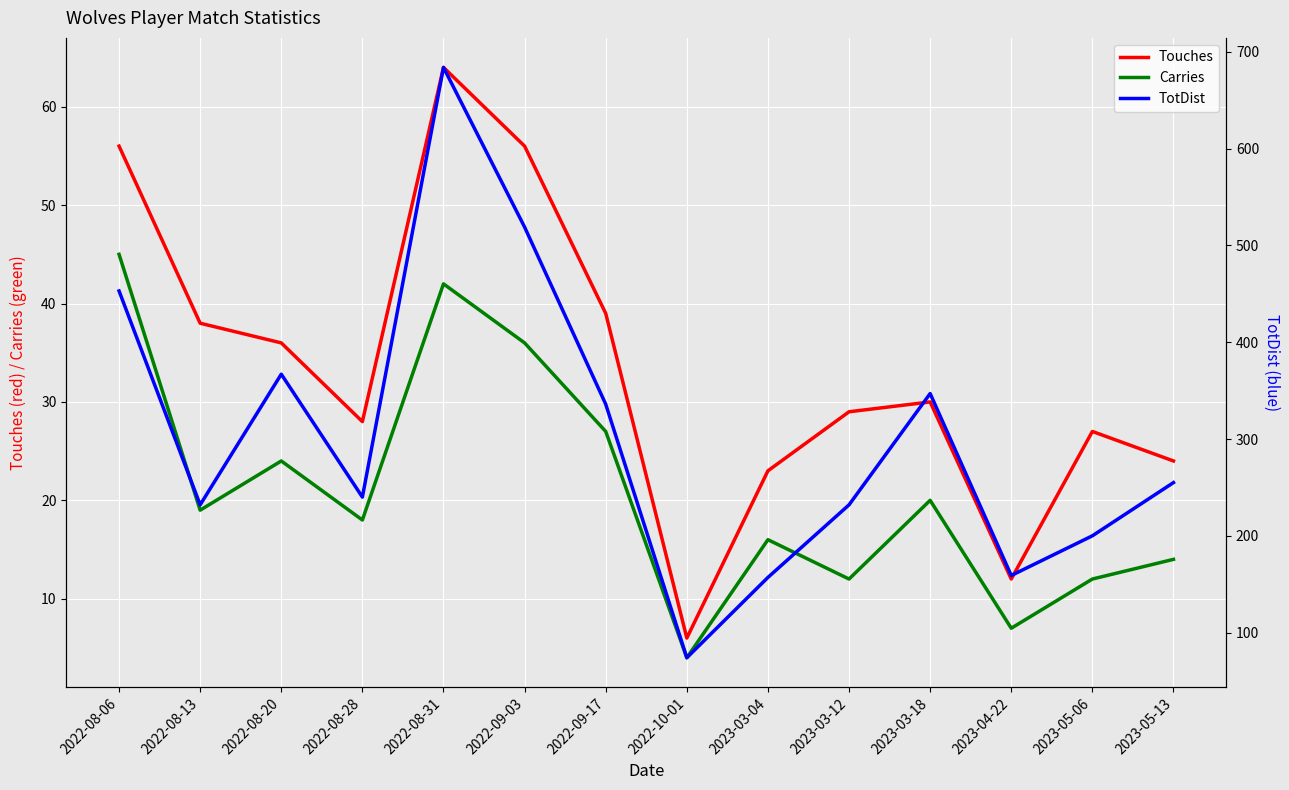

What is the value of the Touches point at the 13th from the left?

27